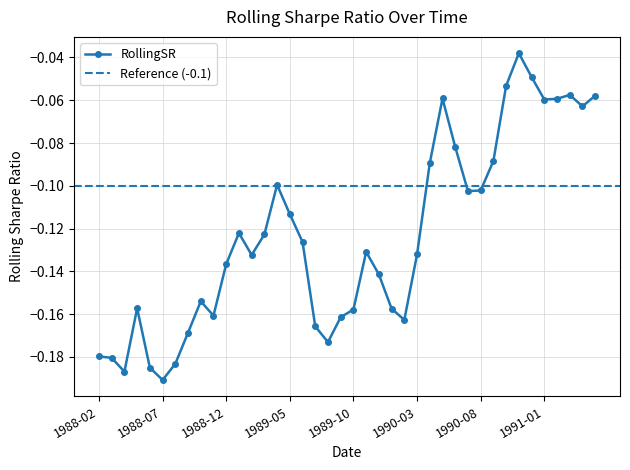

Reading left to right, what are all the values shown in this chart?

1988-02=-0.2	1988-03=-0.2	1988-04=-0.2	1988-05=-0.2	1988-06=-0.2	1988-07=-0.2	1988-08=-0.2	1988-09=-0.2	1988-10=-0.2	1988-11=-0.2	1988-12=-0.1	1989-01=-0.1	1989-02=-0.1	1989-03=-0.1	1989-04=-0.1	1989-05=-0.1	1989-06=-0.1	1989-07=-0.2	1989-08=-0.2	1989-09=-0.2	1989-10=-0.2	1989-11=-0.1	1989-12=-0.1	1990-01=-0.2	1990-02=-0.2	1990-03=-0.1	1990-04=-0.1	1990-05=-0.1	1990-06=-0.1	1990-07=-0.1	1990-08=-0.1	1990-09=-0.1	1990-10=-0.1	1990-11=-0.0	1990-12=-0.0	1991-01=-0.1	1991-02=-0.1	1991-03=-0.1	1991-04=-0.1	1991-05=-0.1